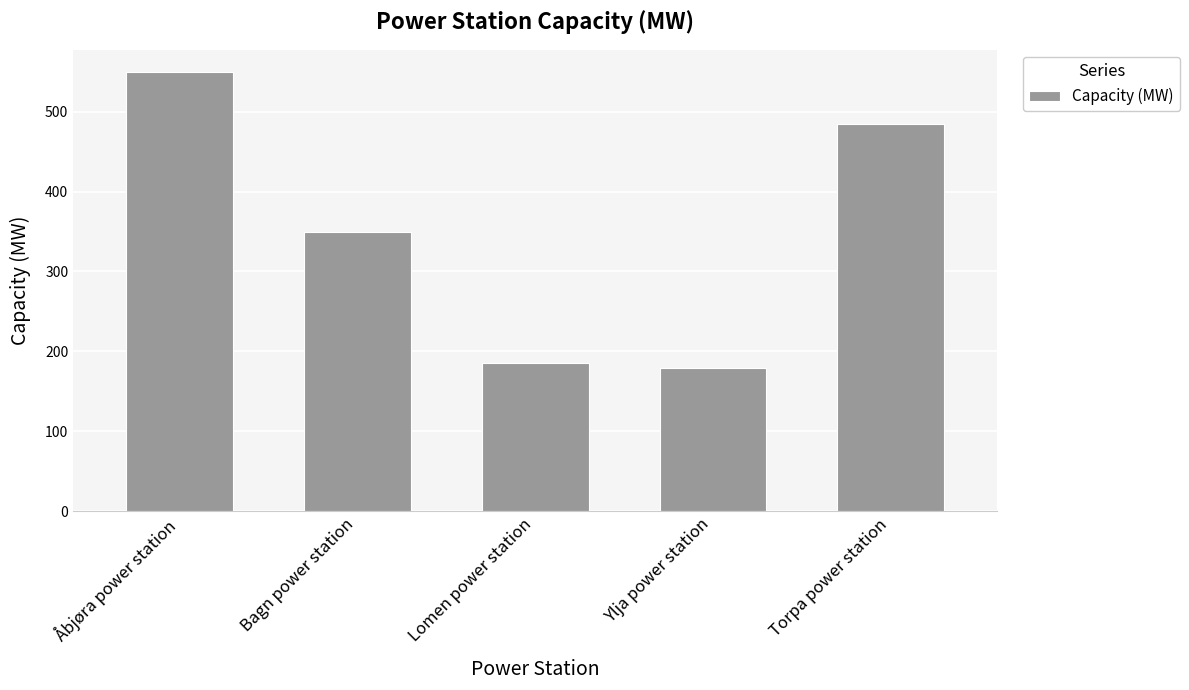

Are the bars grouped side by side (vs. stacked)?

No